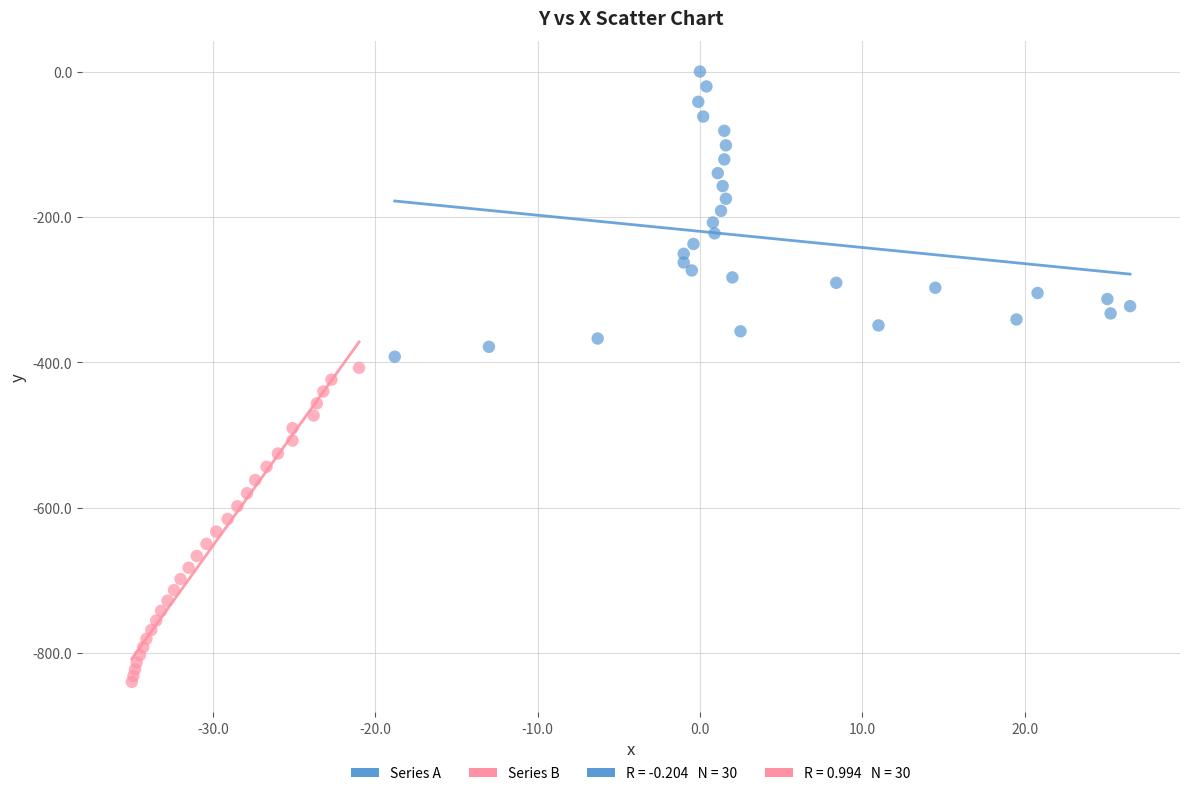

Which series reaches the maximum Y coordinate?

Series A